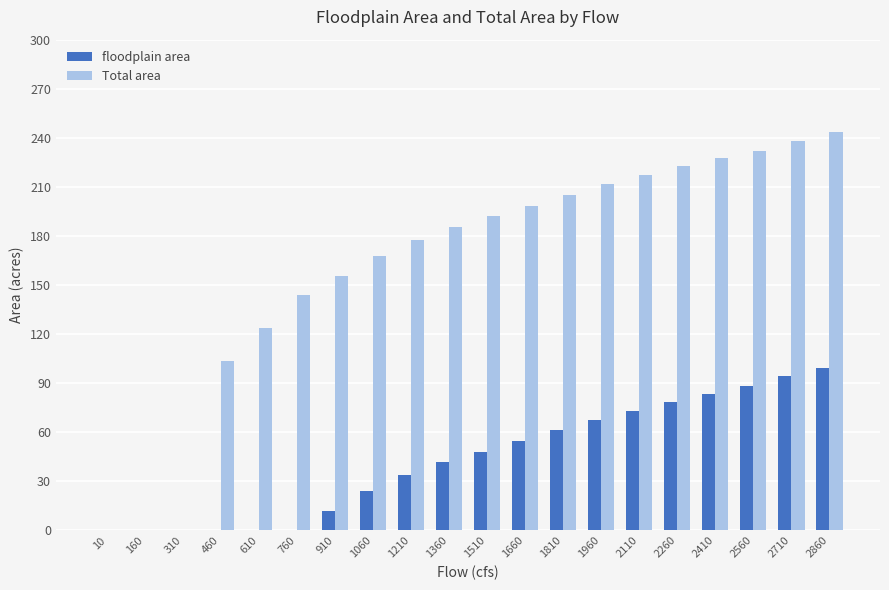

True or false: Total area has a value of 331.8 at 2860.

False